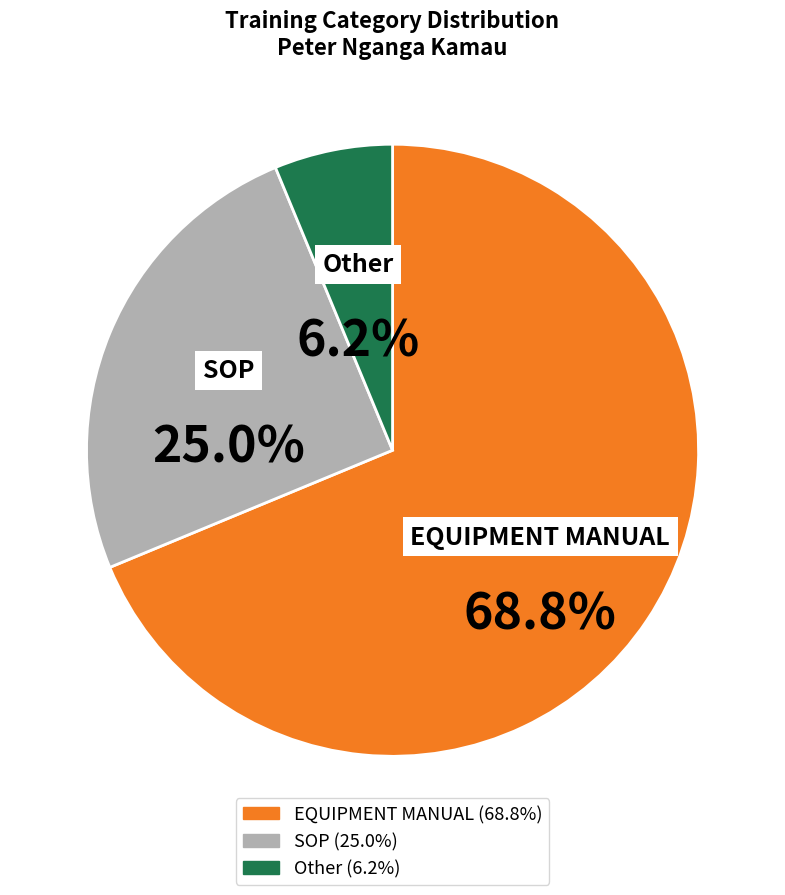

Between SOP and Other, which is larger?

SOP